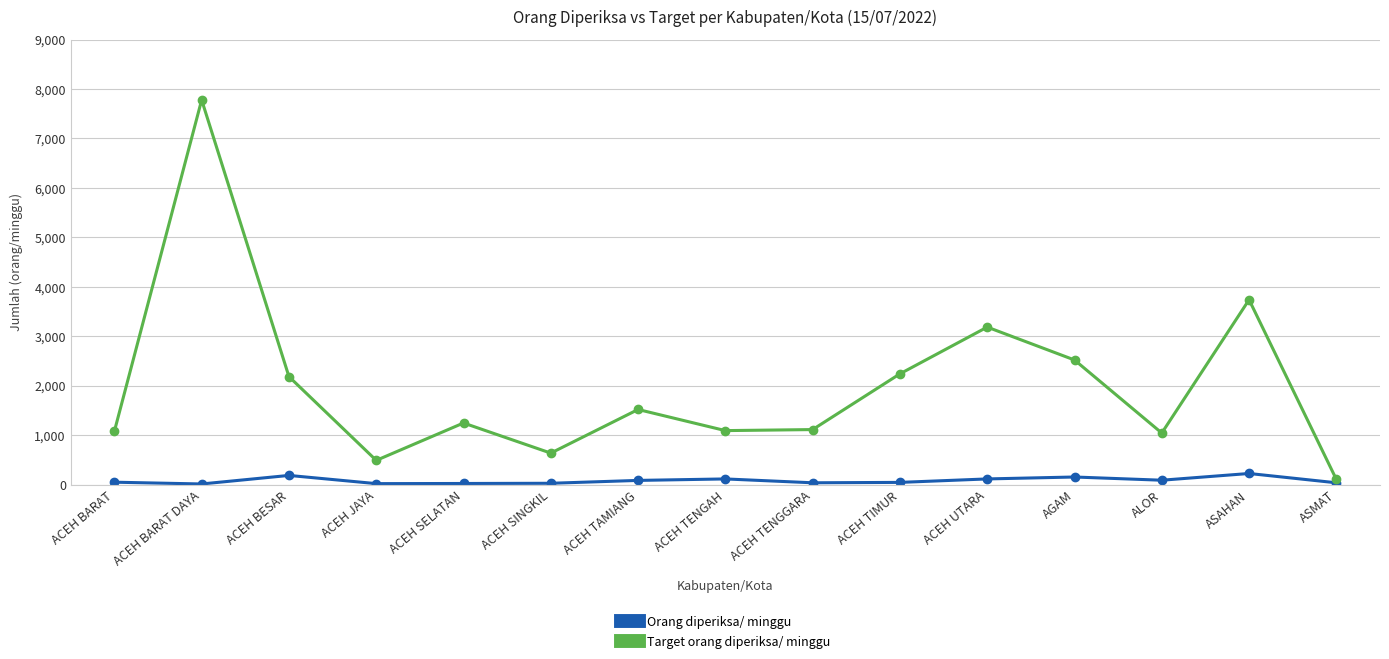

Is it true that Target orang diperiksa/ minggu equals 2520 at AGAM?

True